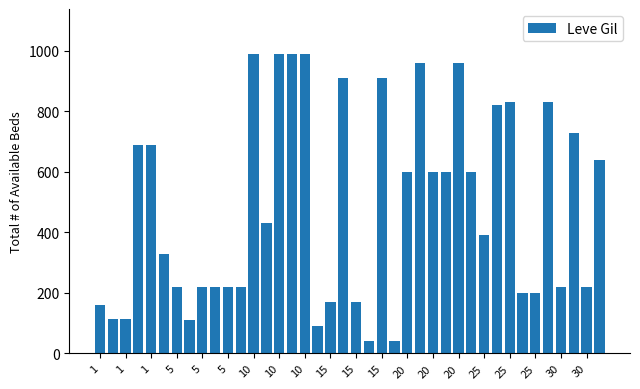

What is the value of the 13th bar from the left?

990